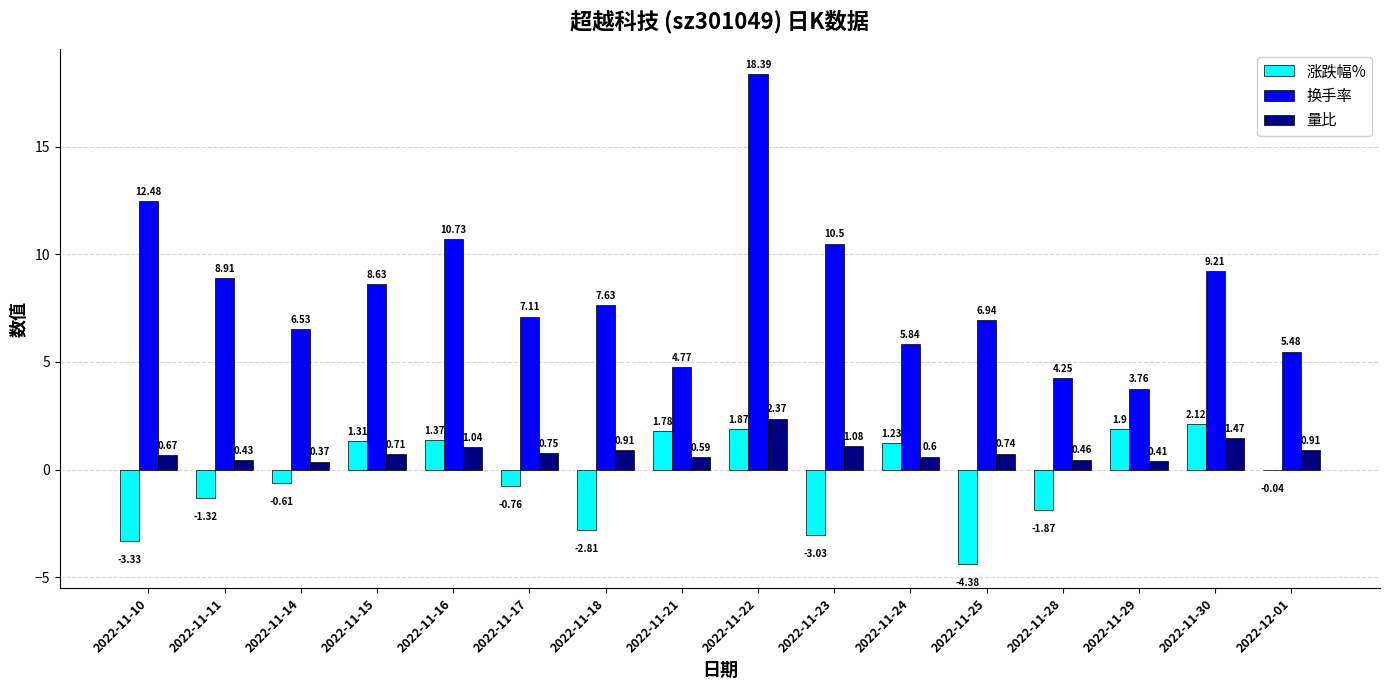

Between 2022-11-10 and 2022-11-14, which series saw the biggest shift?

换手率